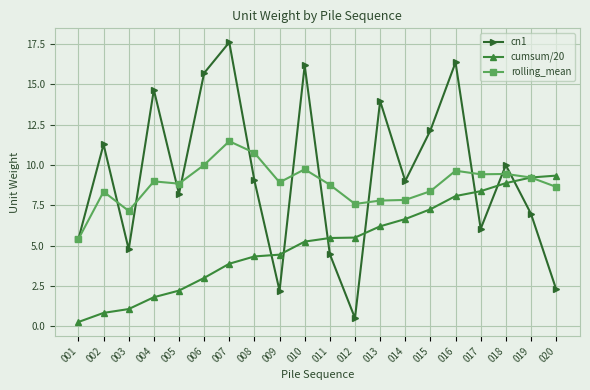

Rank the series by their maximum value, from lowest to highest.

cumsum/20, rolling_mean, cn1